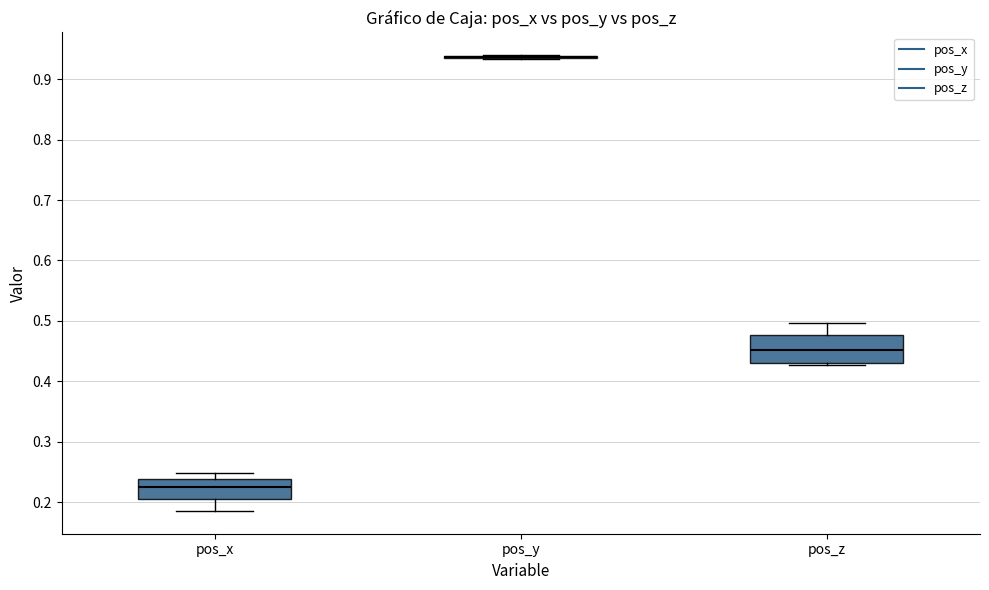

Reading left to right, read every box against the y-axis: the position of its median line, the range the box covers, and the ends of its whiskers. The values are not printed on the chart, so give them approximately, as read against the axis.

pos_x: median 0.23, box 0.21 to 0.24, whiskers 0.19 to 0.25
pos_y: box collapsed to a line at 0.94, whiskers 0.93 to 0.94
pos_z: median 0.45, box 0.43 to 0.48, whiskers 0.43 to 0.50